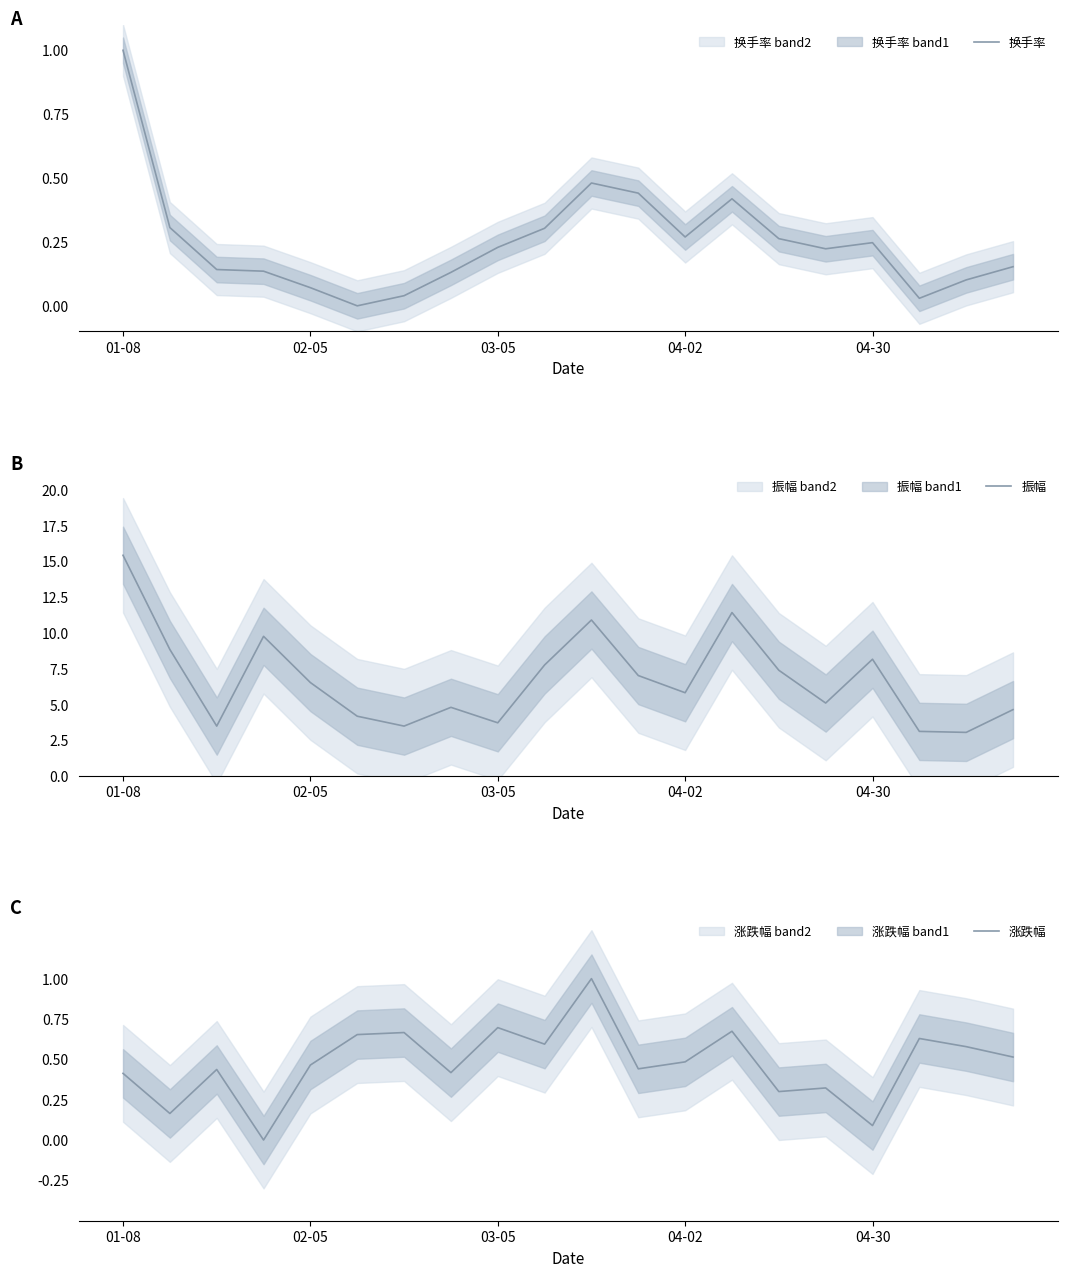

What is the value of the 换手率 point at the 11th from the left?

0.5